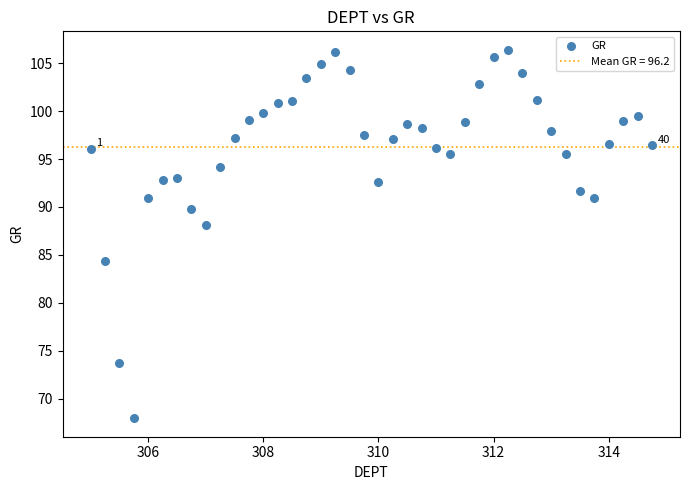

What Y value in the scatter plot is closest to 87?

88.1